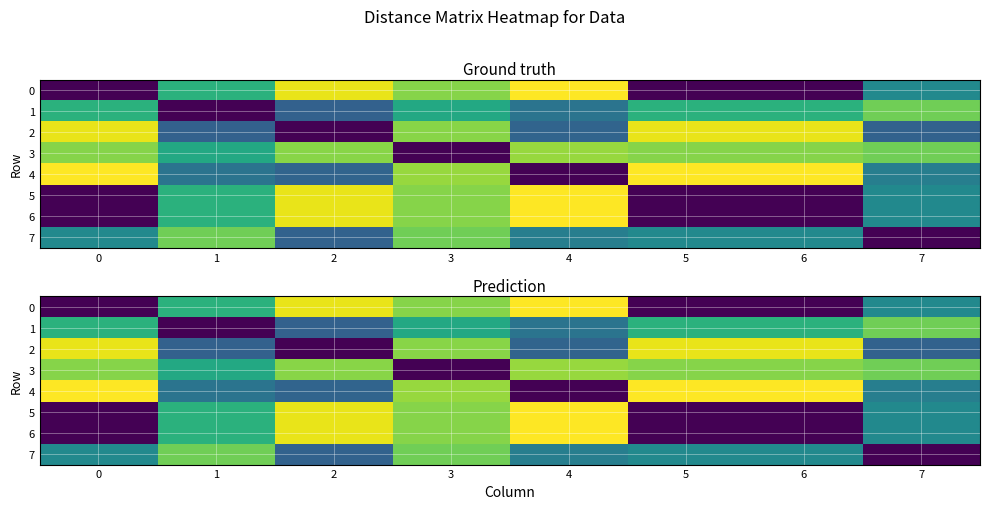

Is it true that 5 equals 253639.8 at 2?

True